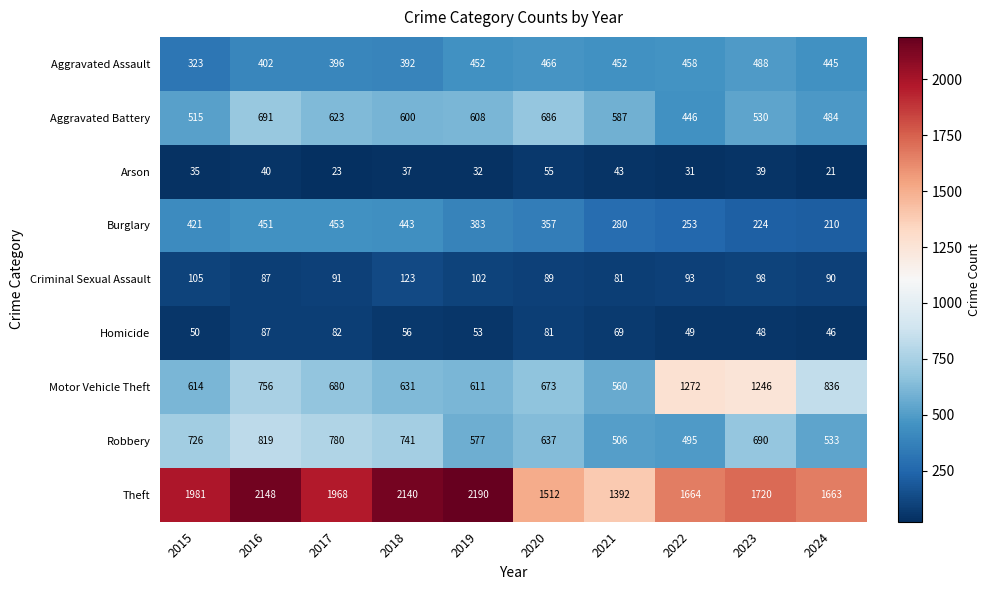

Which series changed the most between 2017 and 2024?

Theft